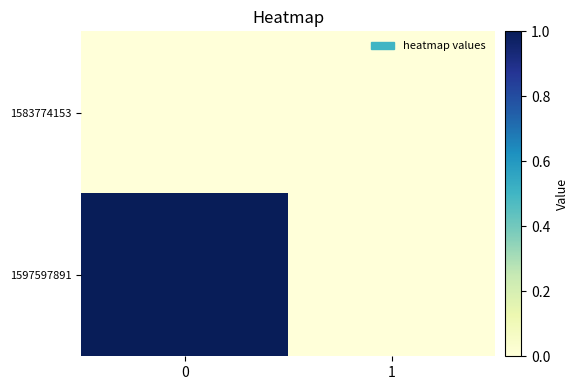

At how many categories does at least one series exceed 0?

1